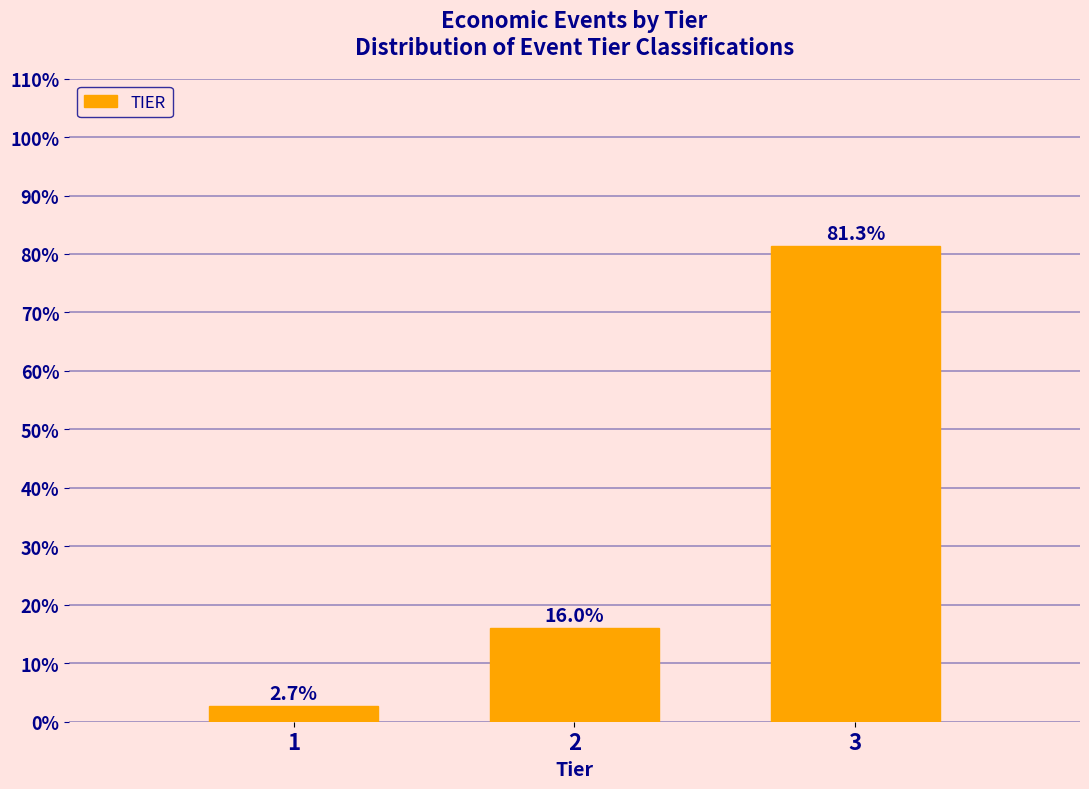

Reading left to right, extract all data points from this chart.

2.7	16.0	81.3